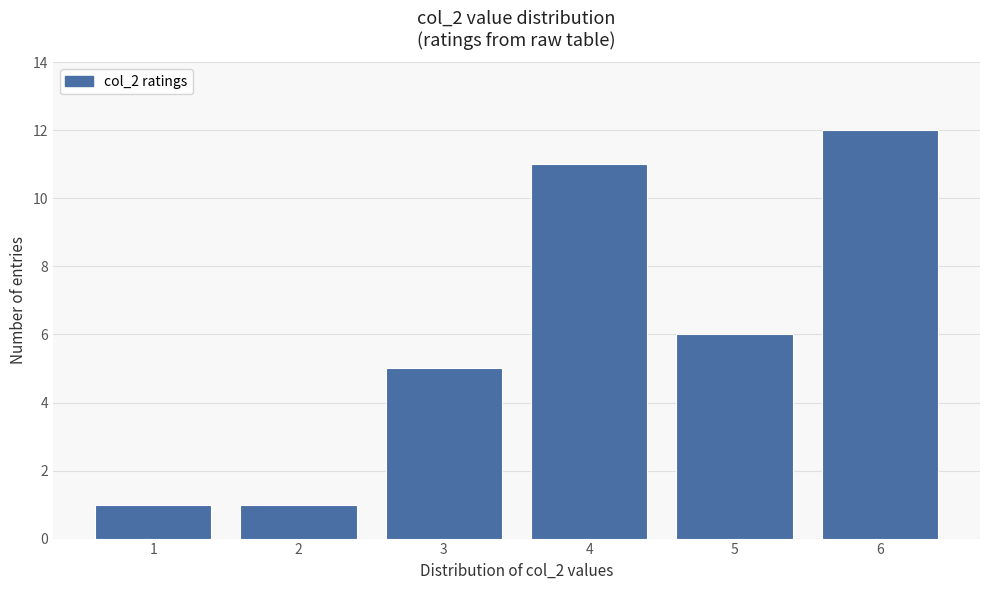

Reading left to right, extract all data points from this chart.

1=1	2=1	3=5	4=11	5=6	6=12